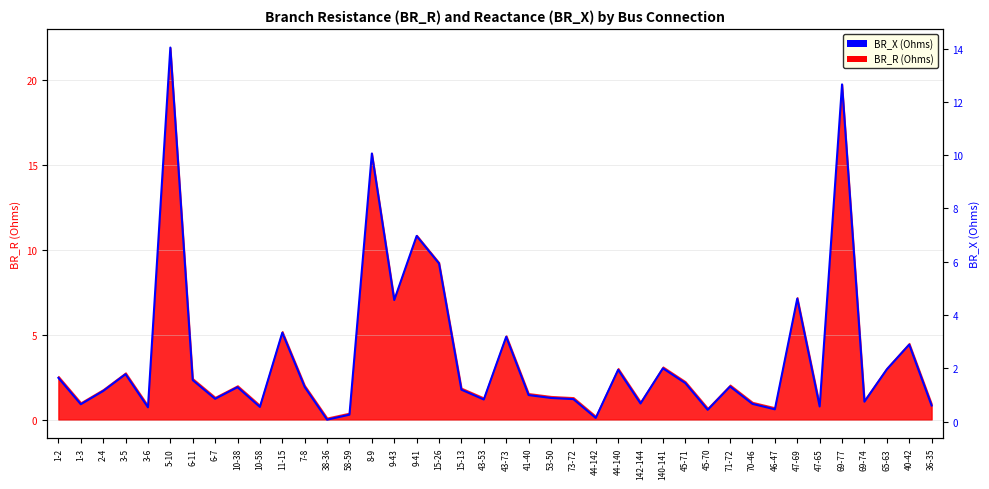

What is the maximum value shown in the chart?

14.0